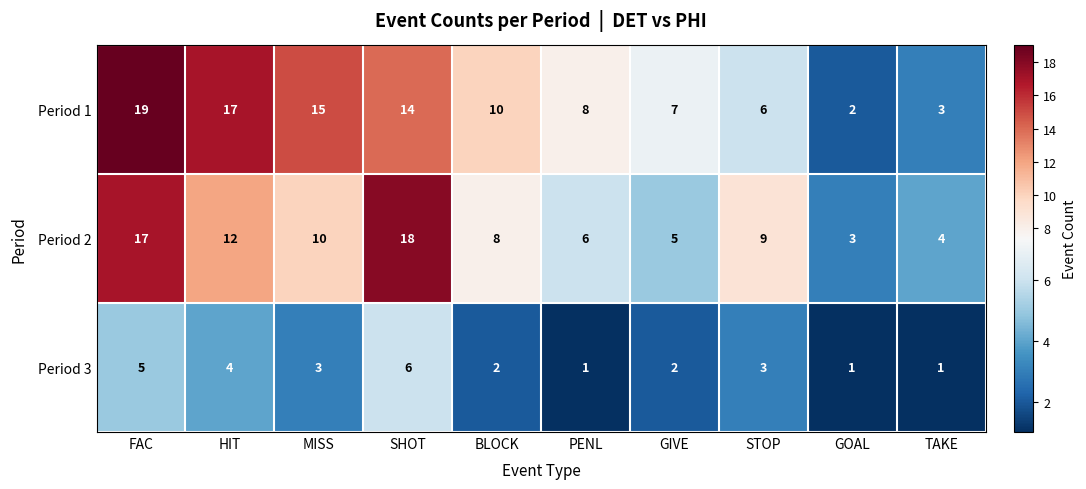

At which label is Period 2 closest to 10?

MISS